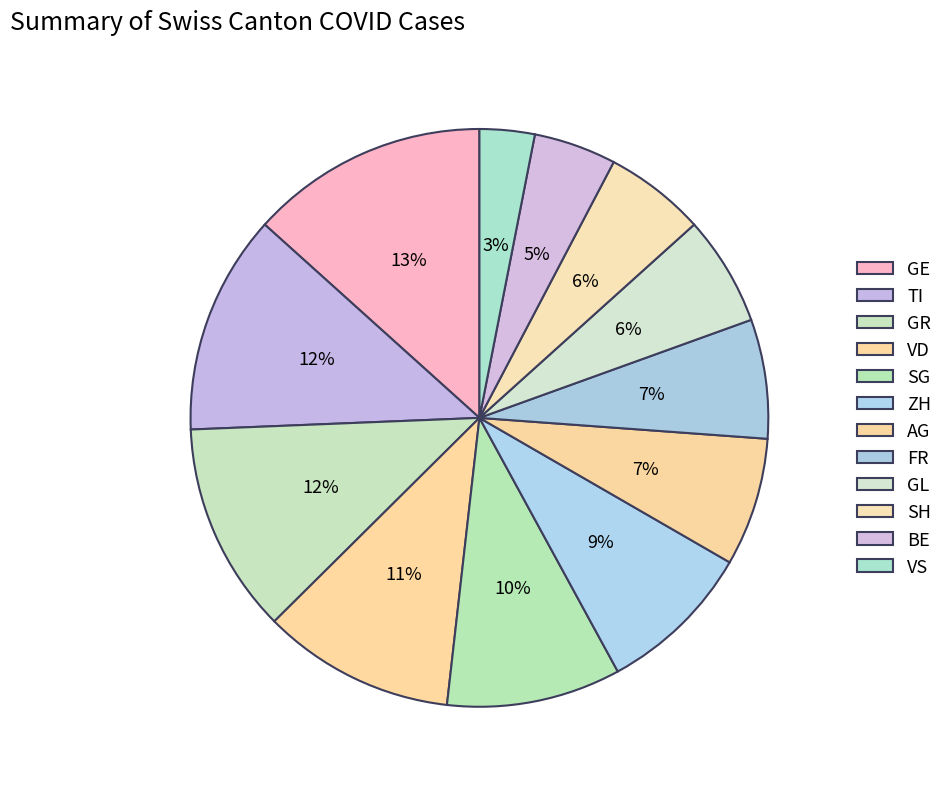

How many segments does this pie chart have?

12